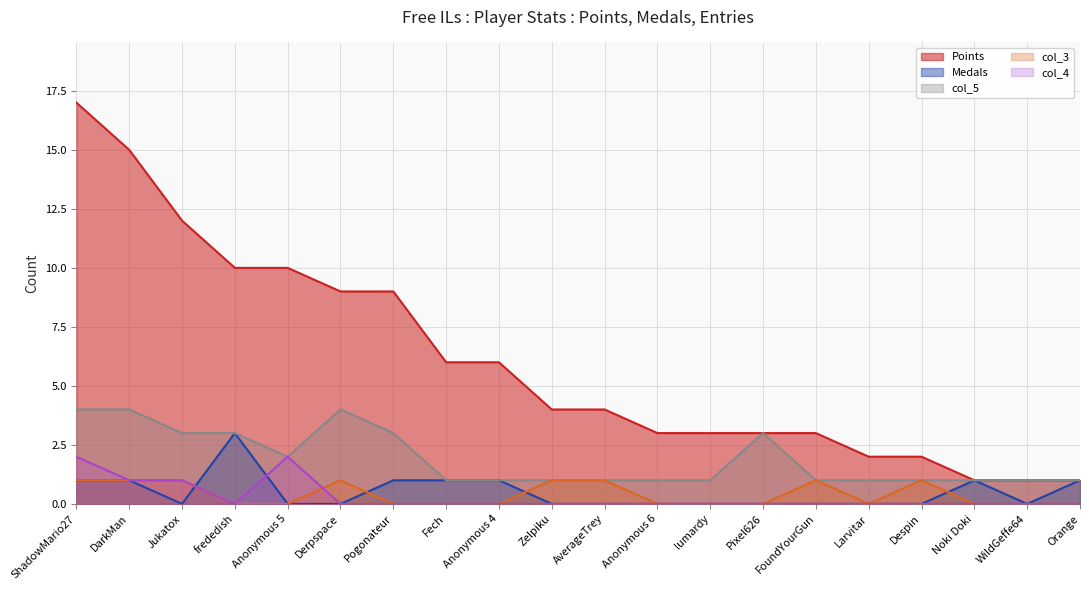

What is the difference between the maximum and second lowest values in the col_4 series?

2